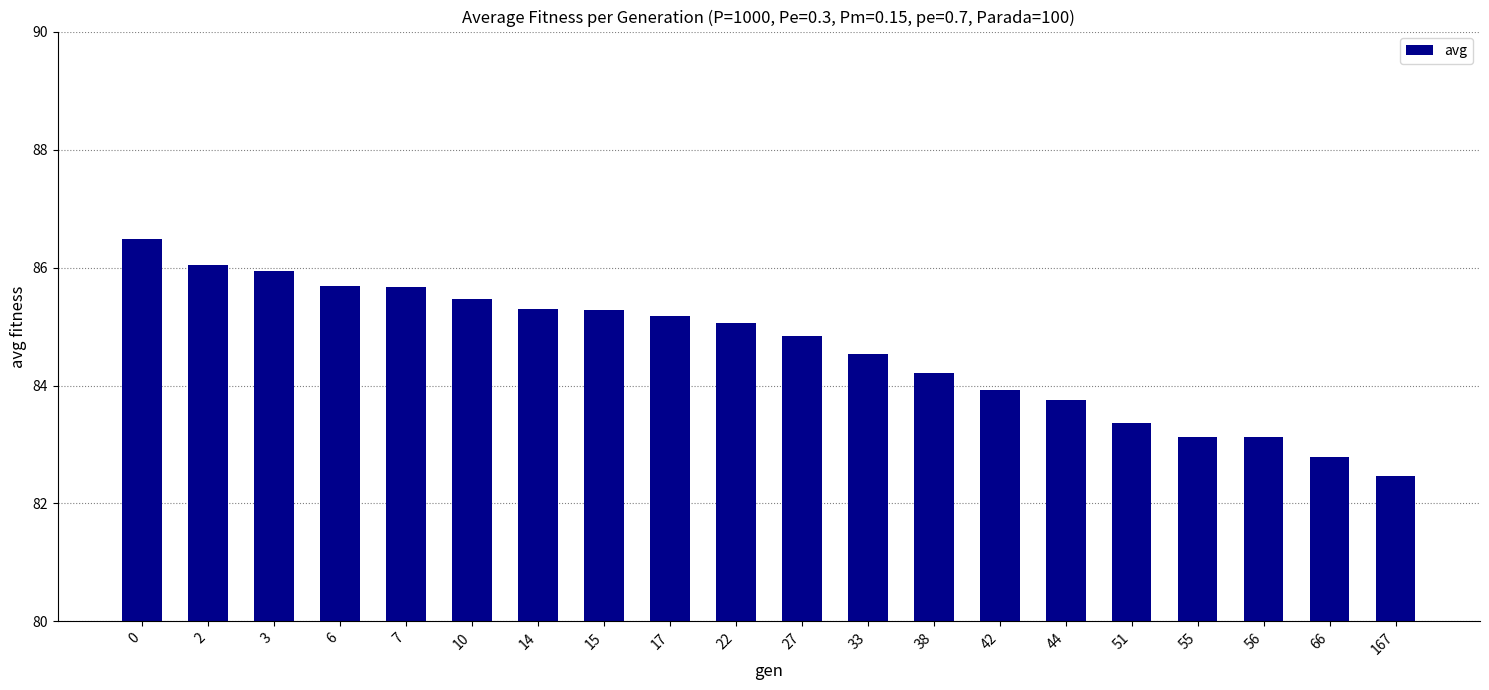

What is the value of the 14th bar from the left?

83.9